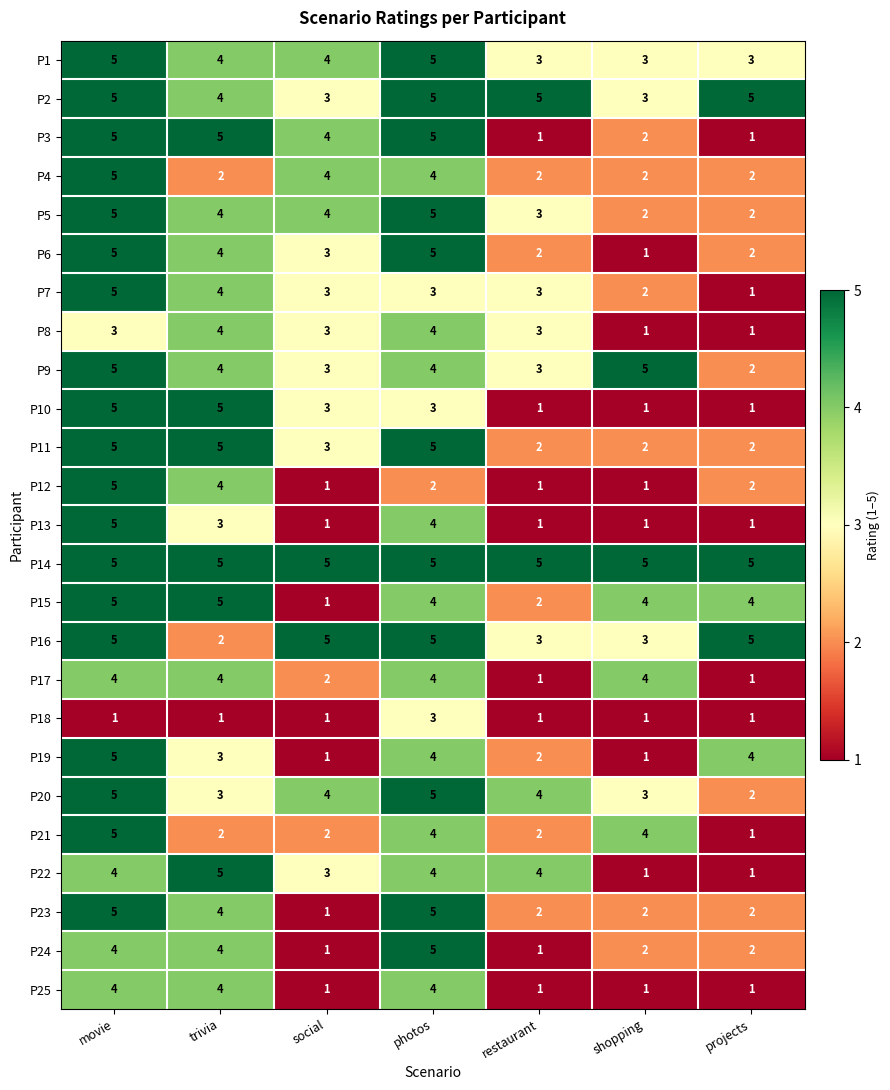

What is the highest value of the P9 series?

5